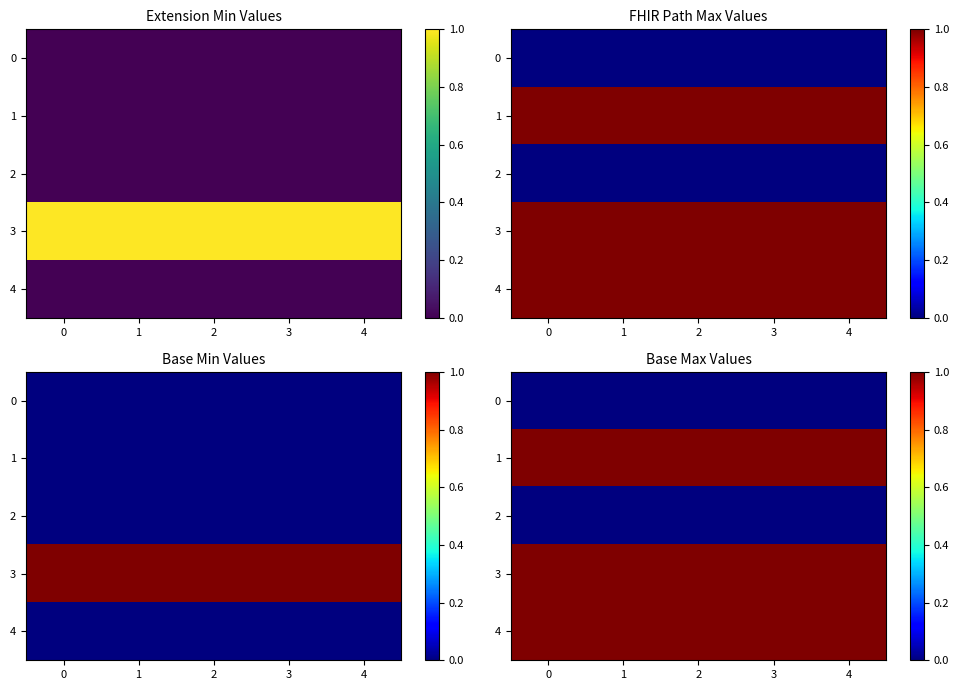

Is it true that 4 equals 0 at 2?

False